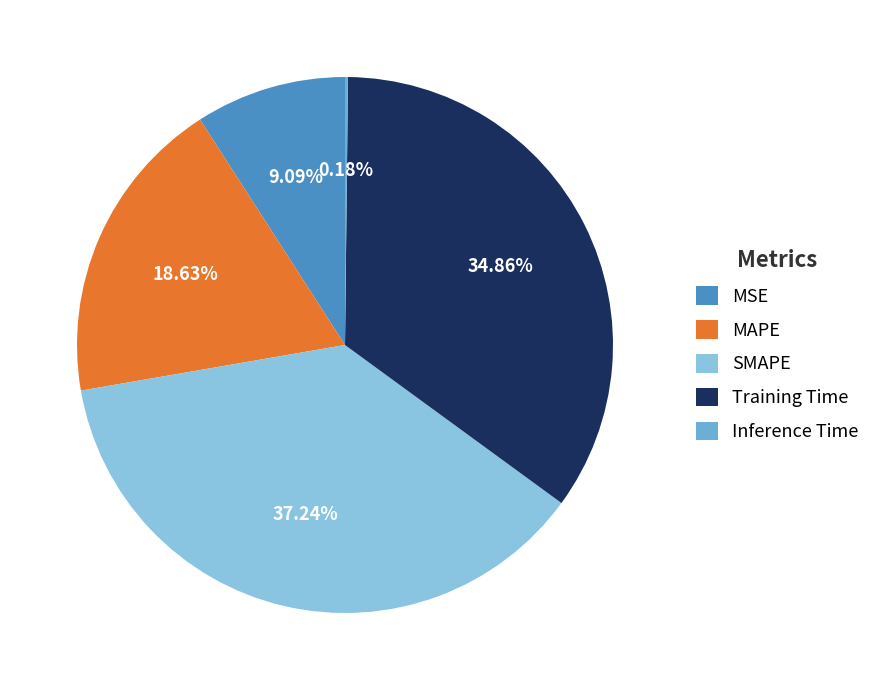

To the nearest percent, what is the combined percentage of MSE and Training Time?

44%